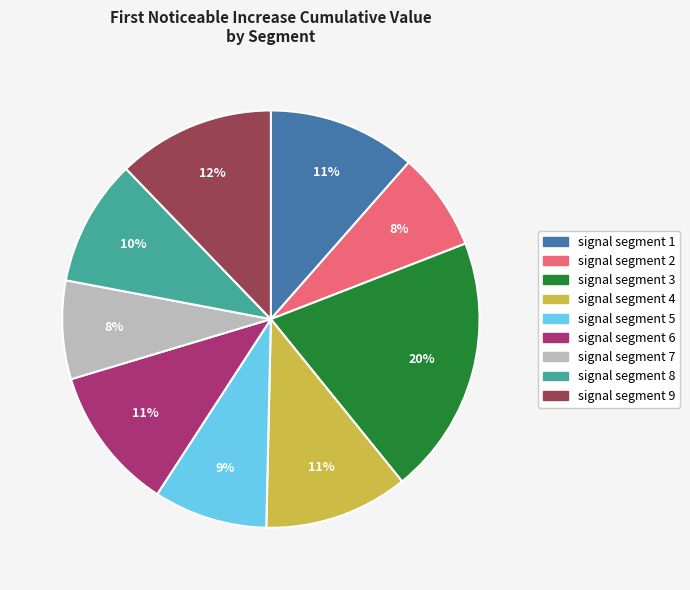

To the nearest percent, what is the difference between the largest and smallest slice percentages?

12%